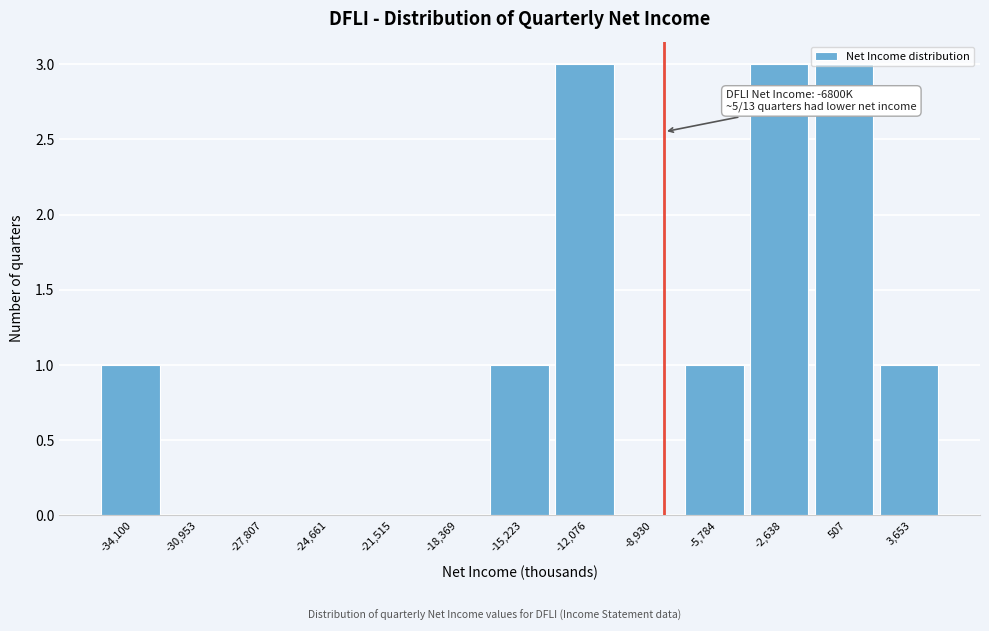

What is the greatest value displayed?

3